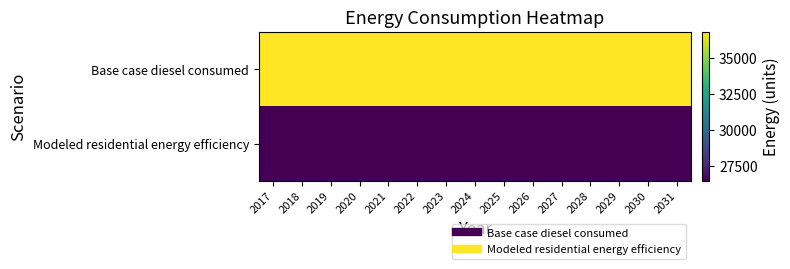

Reading right to left, what are all the values shown in this chart?

Base case diesel consumed: 2031=36821.8	2030=36821.8	2029=36821.8	2028=36821.8	2027=36821.8	2026=36821.8	2025=36821.8	2024=36821.8	2023=36821.8	2022=36821.8	2021=36821.8	2020=36821.8	2019=36821.8	2018=36821.8	2017=36821.8
Modeled residential energy efficiency: 2031=26477.0	2030=26477.0	2029=26477.0	2028=26477.0	2027=26477.0	2026=26477.0	2025=26477.0	2024=26477.0	2023=26477.0	2022=26477.0	2021=26477.0	2020=26477.0	2019=26477.0	2018=26477.0	2017=26477.0